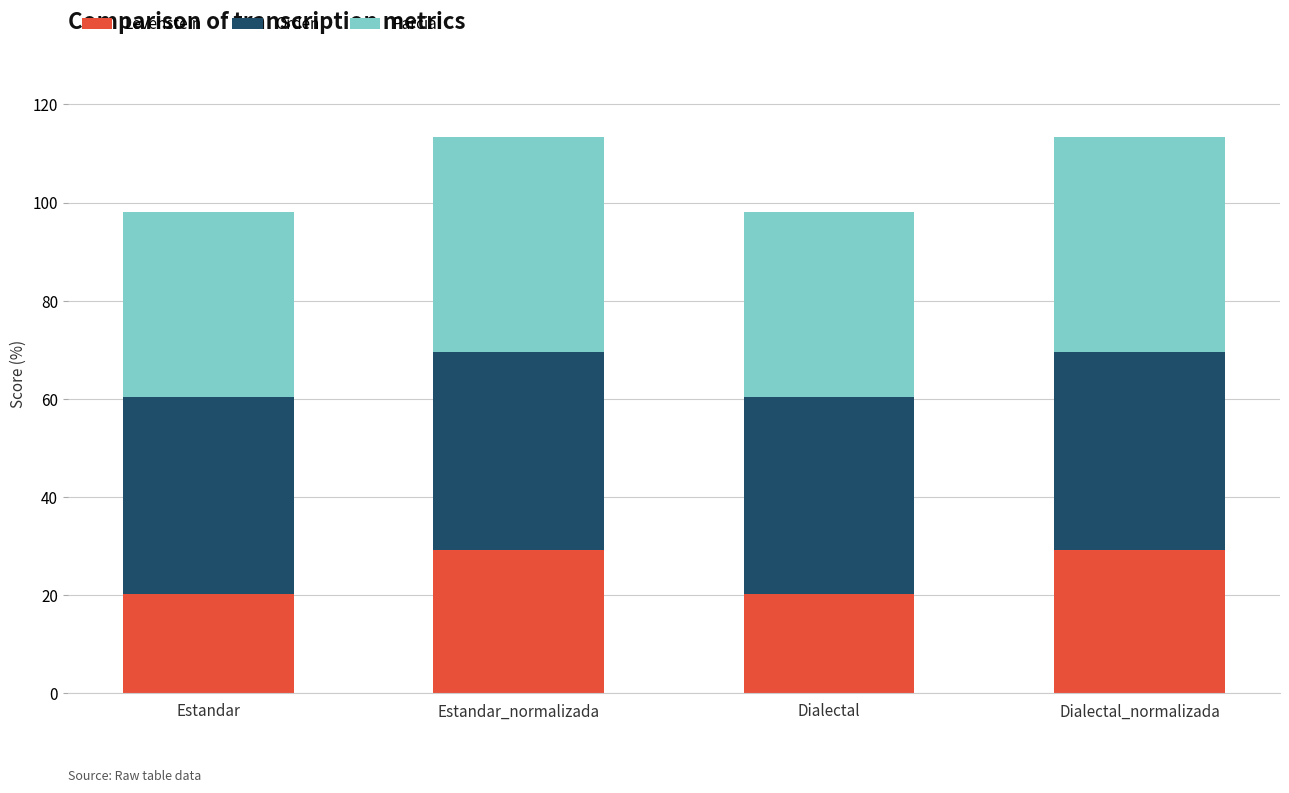

What are all the series names shown in the legend?

Levenstein, Orden, Parcial